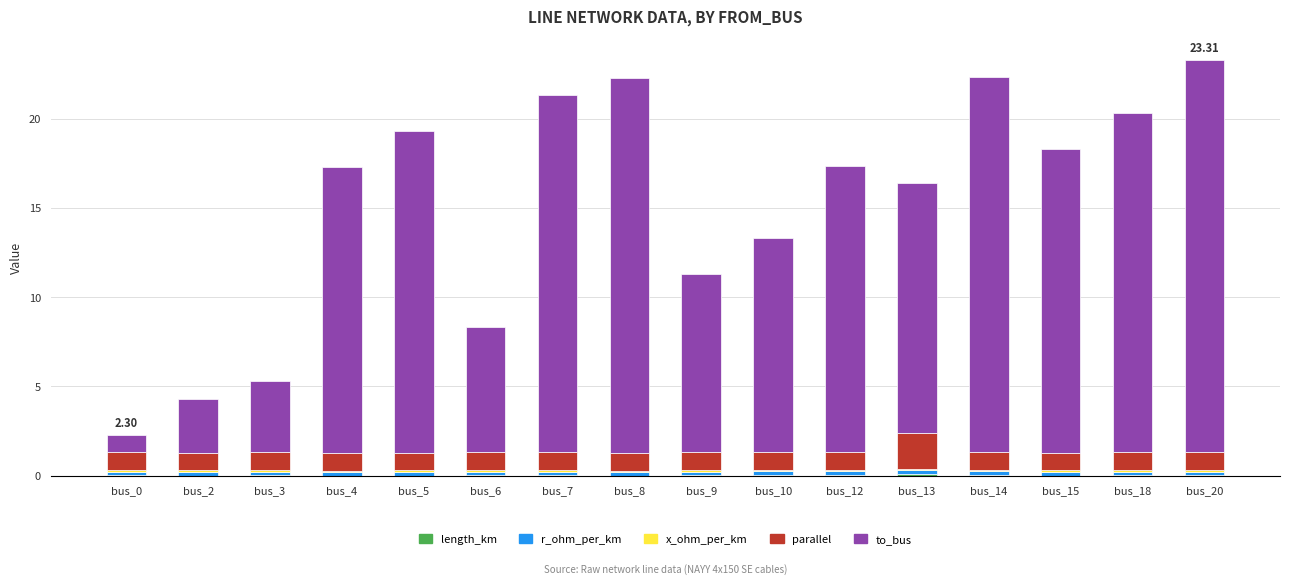

At which label does to_bus first exceed 16?

bus_5